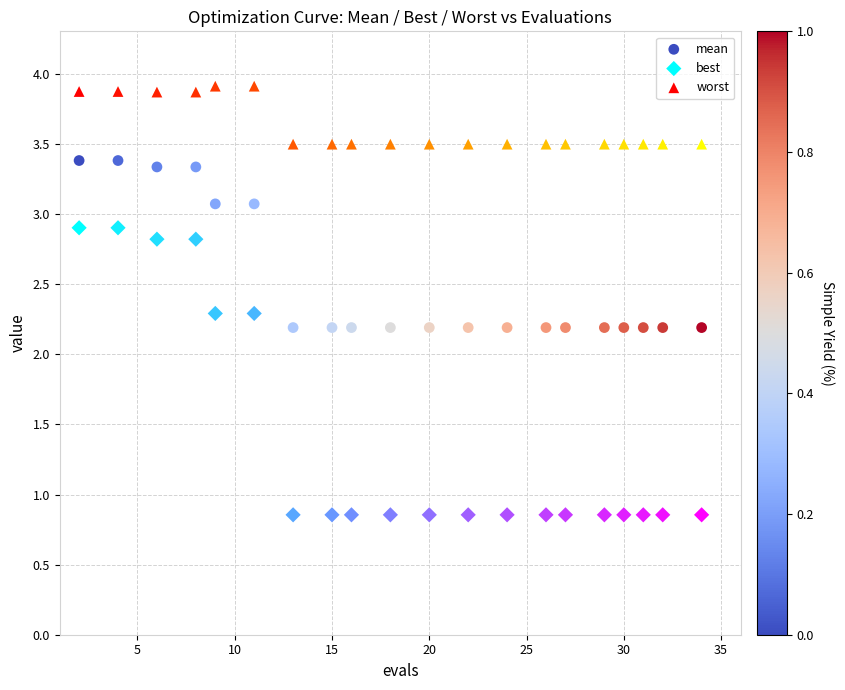

Which series contains the lowest Y value?

best